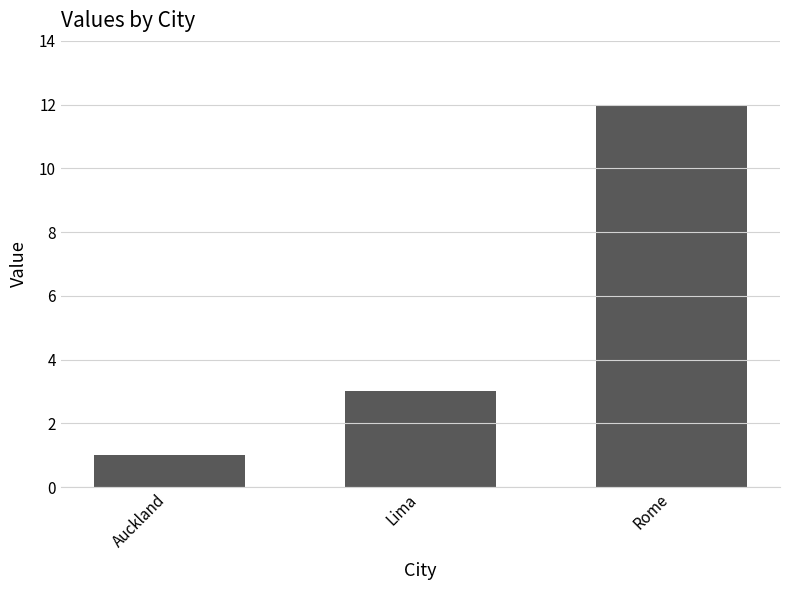

Count the number of categories in the chart.

3